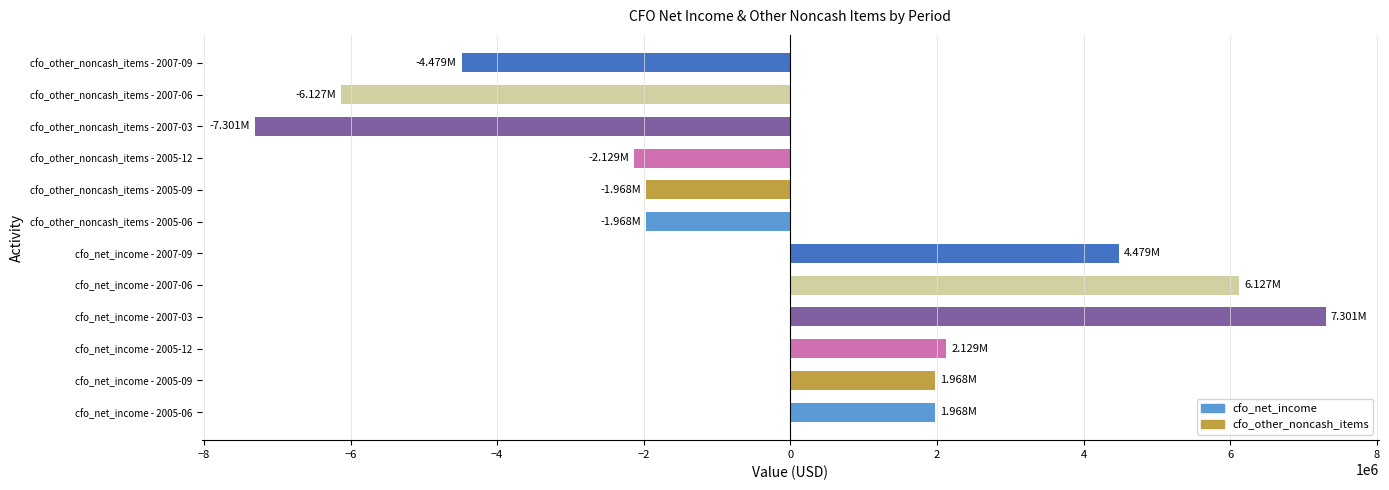

Which has a higher value, cfo_other_noncash_items - 2005-06 or cfo_other_noncash_items - 2007-09?

cfo_other_noncash_items - 2005-06